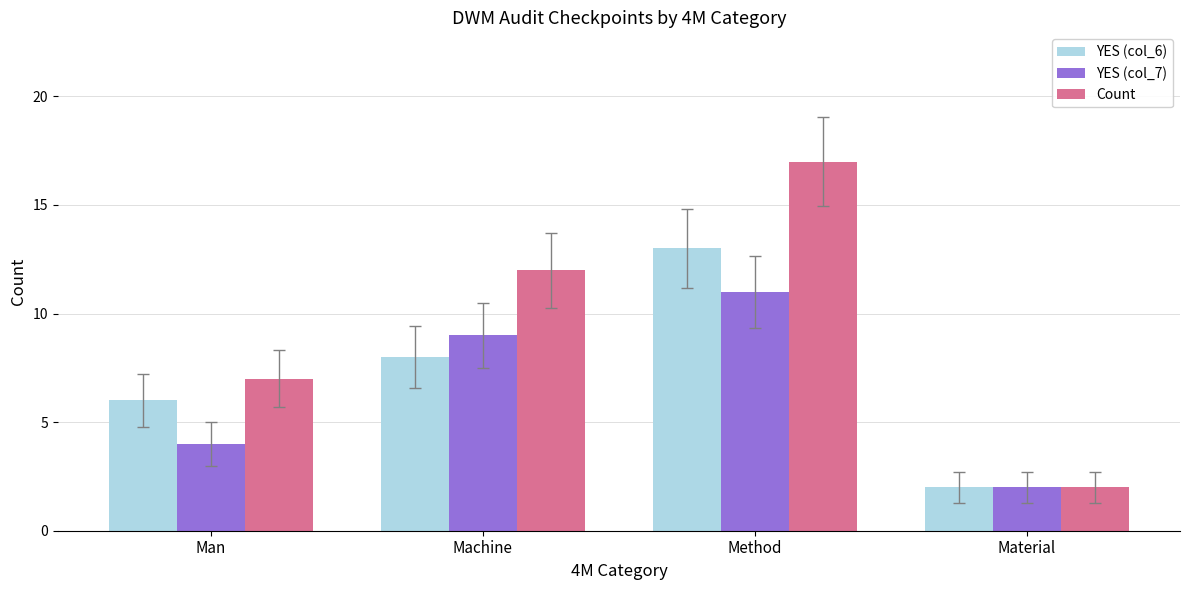

What is the sum of all YES (col_7) values?

26